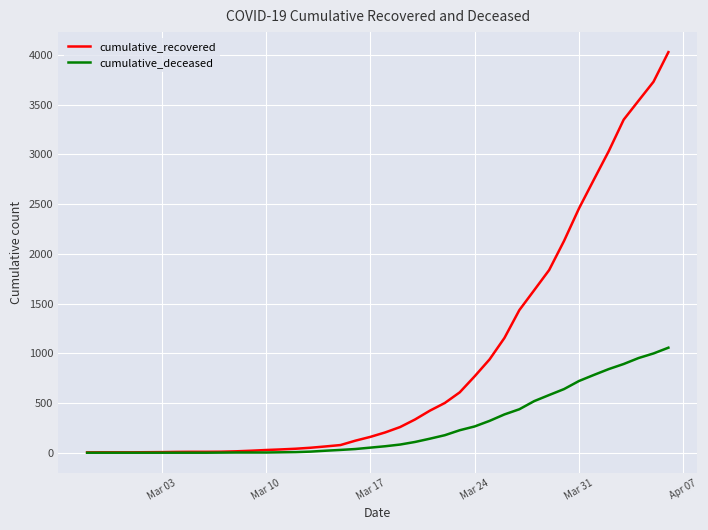

List the series in order of their overall mean, highest first.

cumulative_recovered, cumulative_deceased